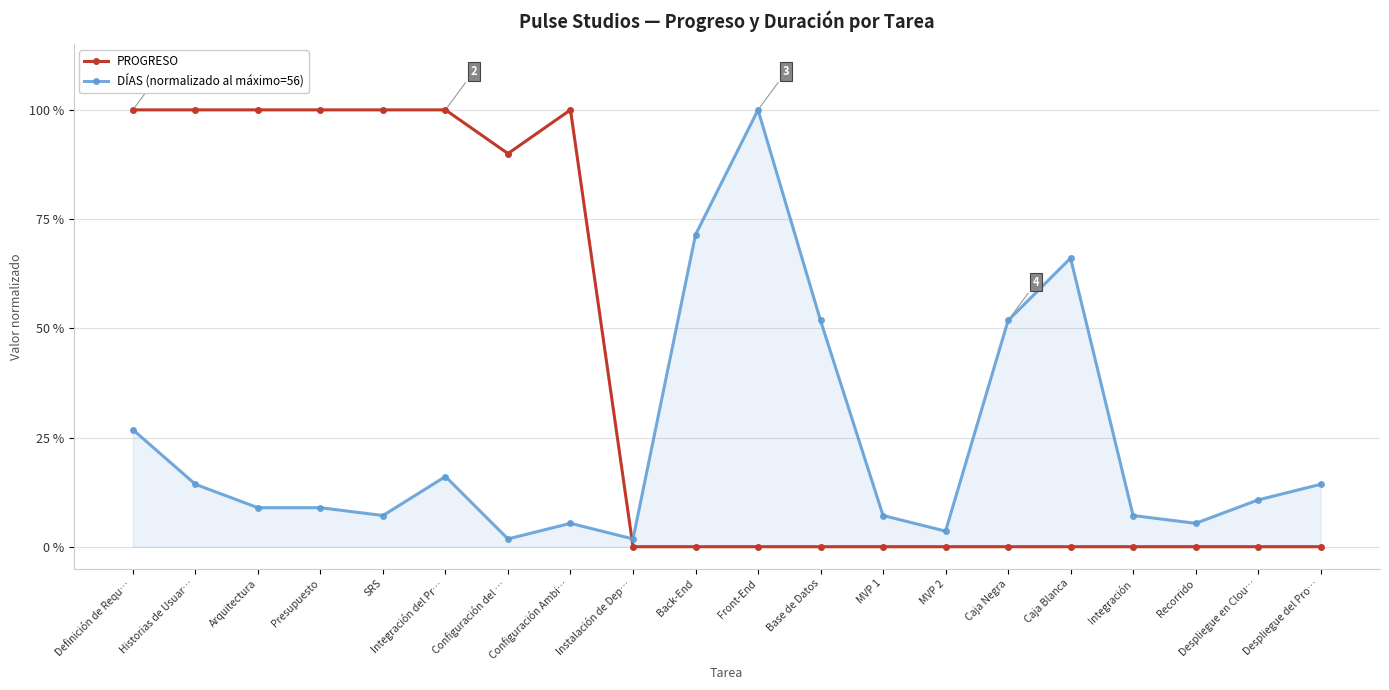

Does the chart have visible grid lines?

Yes